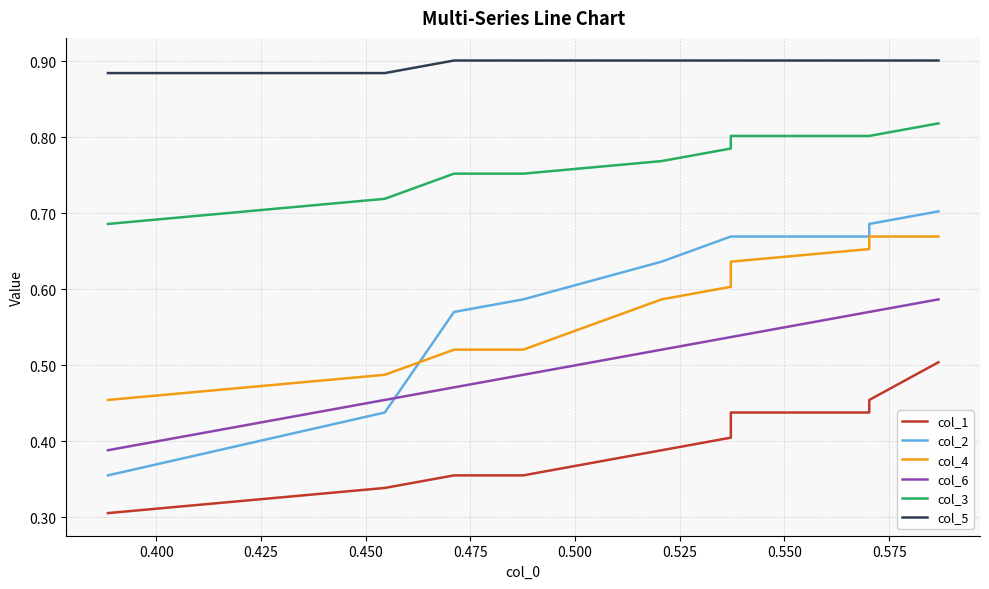

What are all the series names shown in the legend?

col_1, col_2, col_4, col_6, col_3, col_5